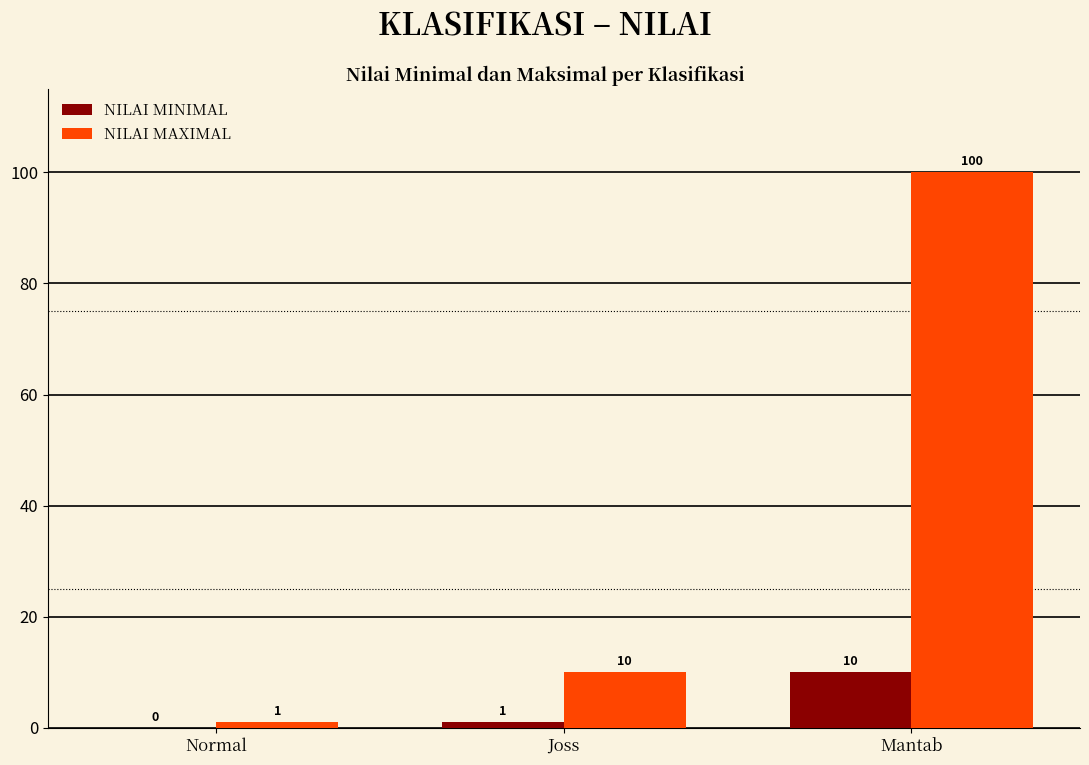

Count the NILAI MINIMAL values in the range 0 to 10.

3